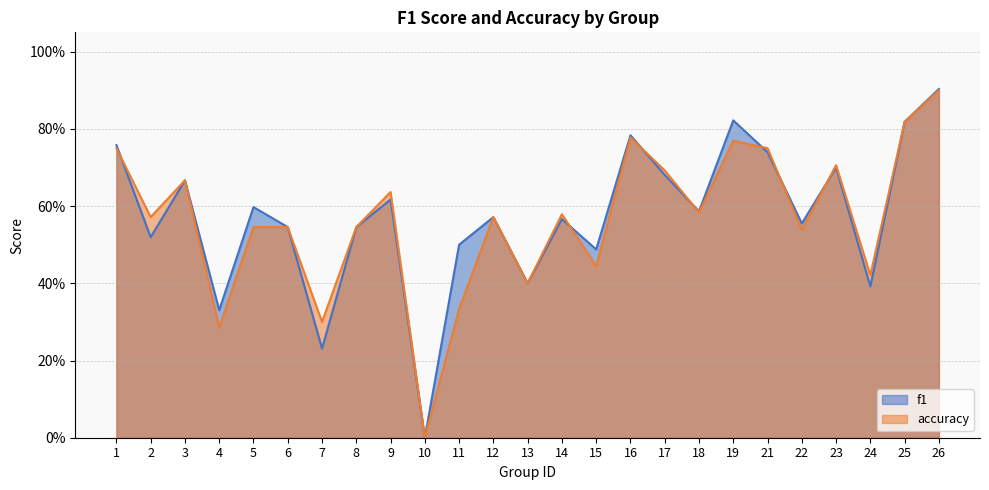

What is the value of the f1 point at the 22nd from the left?

0.7